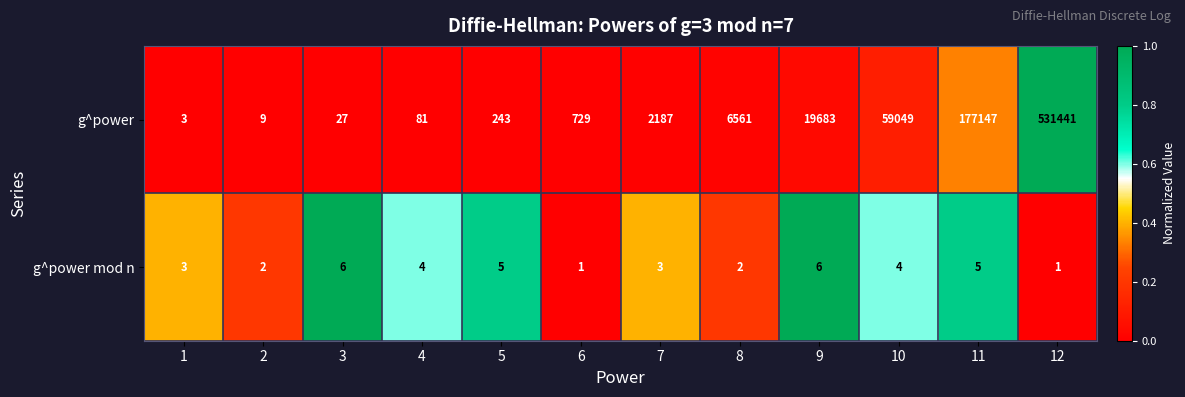

The g^power series shows 531441 at 12. True or false?

True